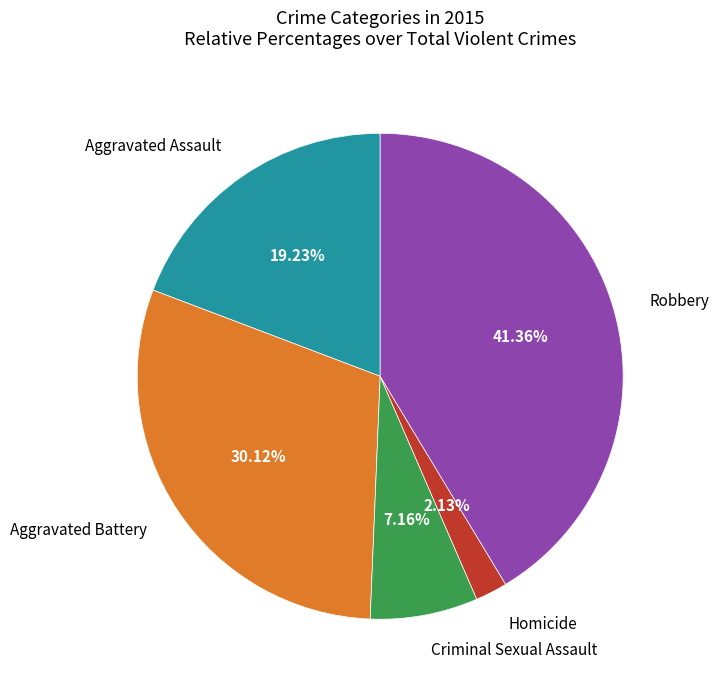

Is there any slice that represents more than half of the pie?

No